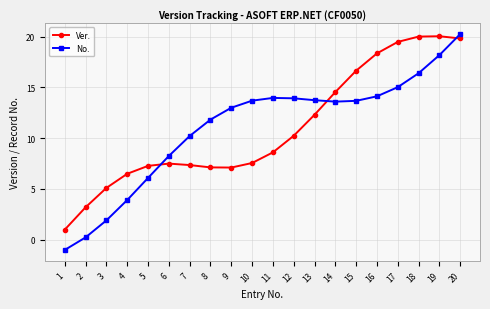

True or false: No. and Ver. cross at least once.

True